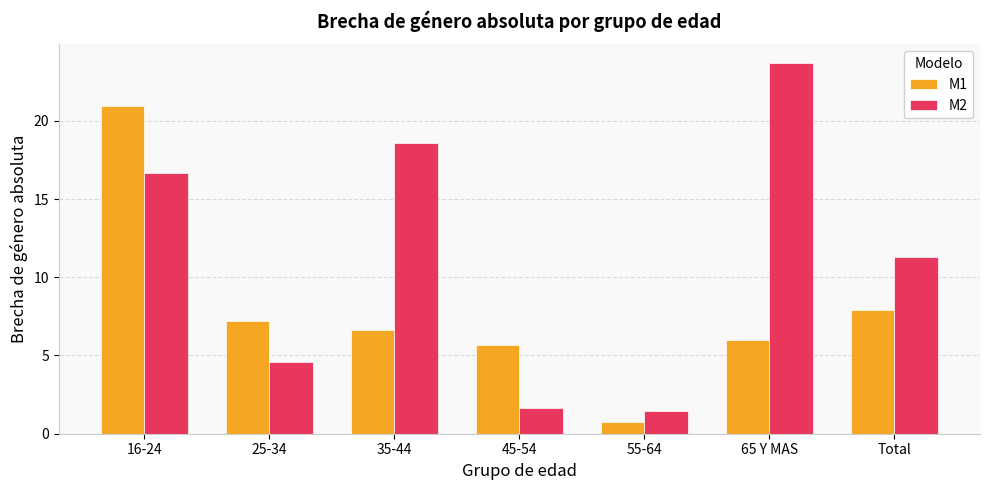

What are all the series names shown in the legend?

M1, M2